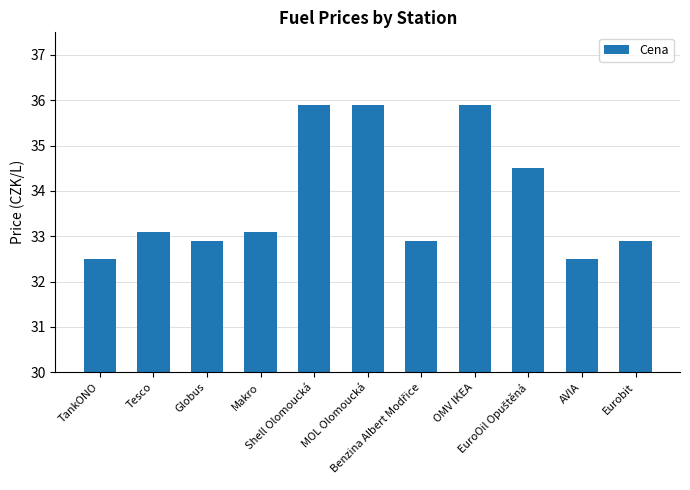

What is the sum of all values?

372.1